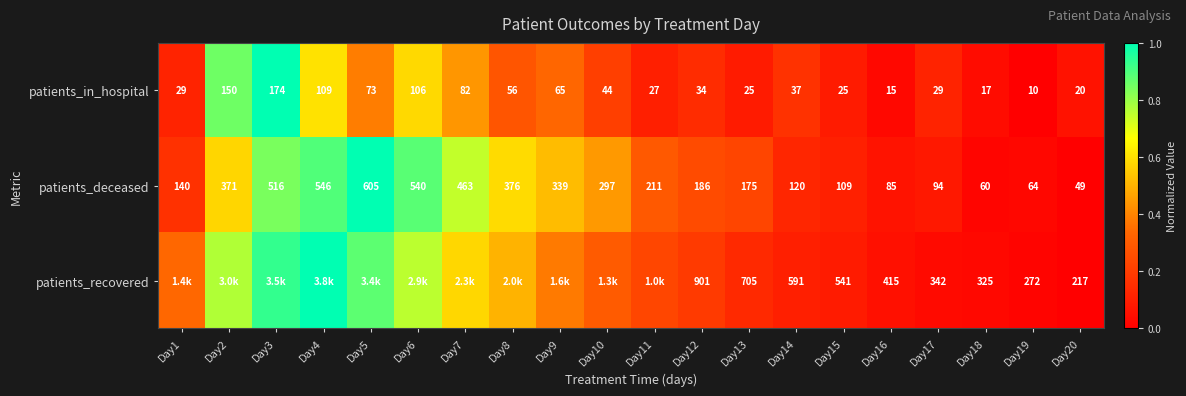

Which series changed the most between Day16 and Day20?

patients_recovered